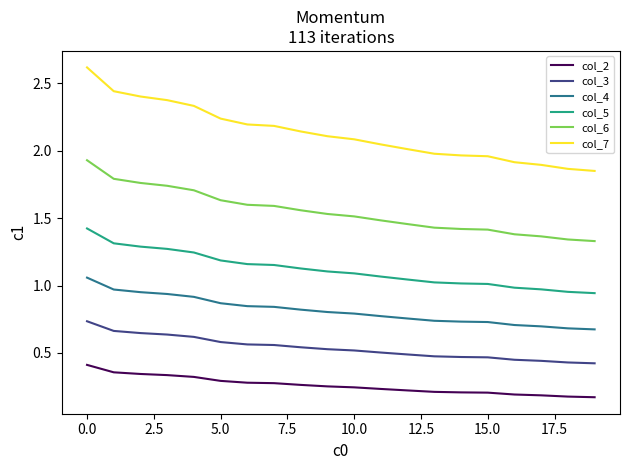

Which series has the widest spread of values?

col_7